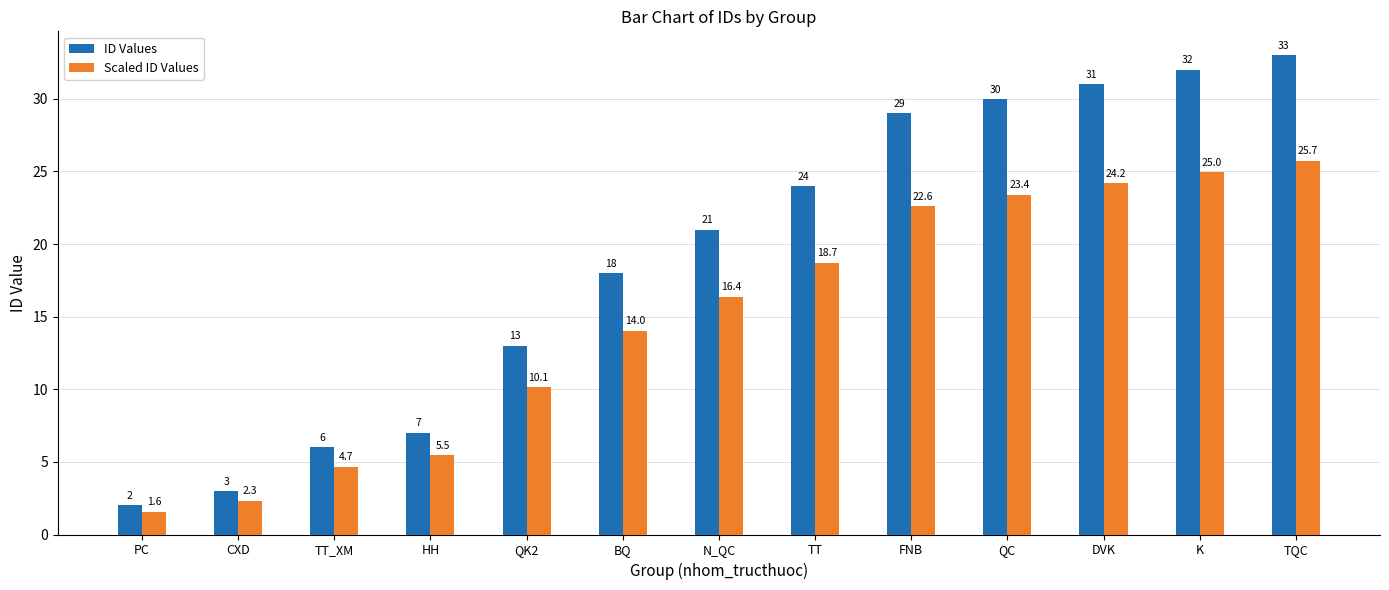

Which label corresponds to the largest value in the chart?

TQC